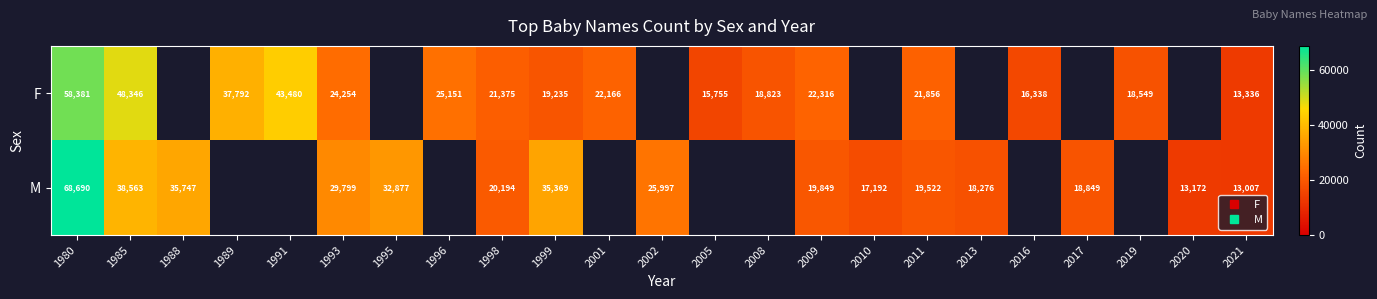

At which category is the sum across all series the highest?

1980